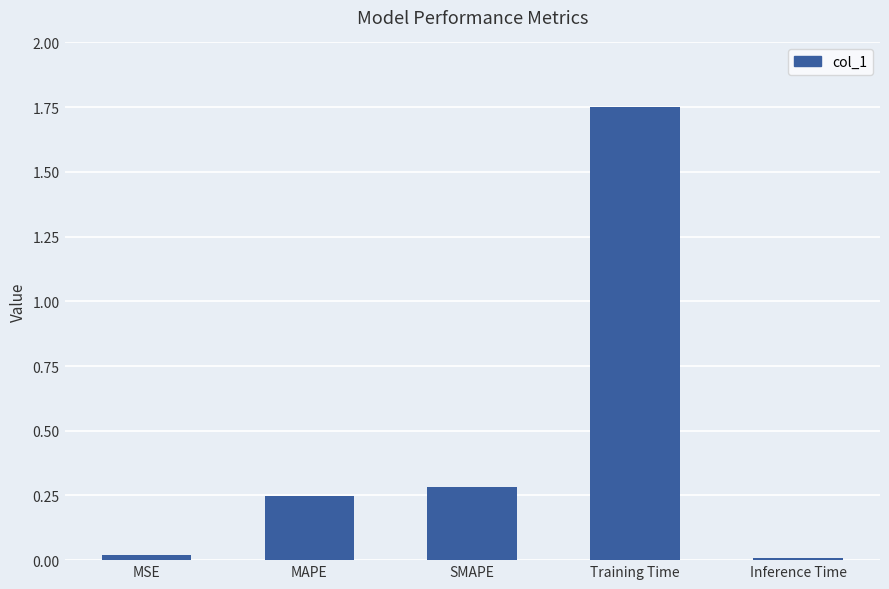

How many bars are there in total?

5